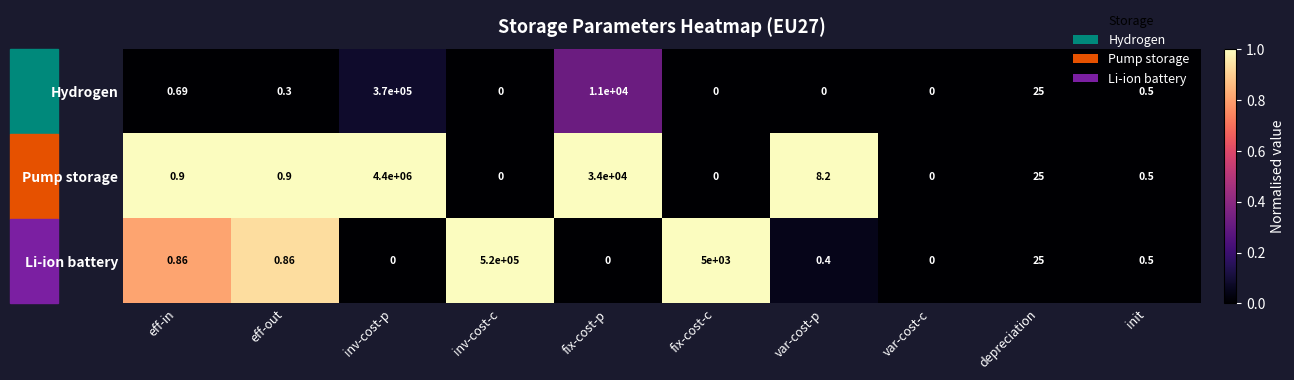

At which category is the sum across all series the highest?

inv-cost-p